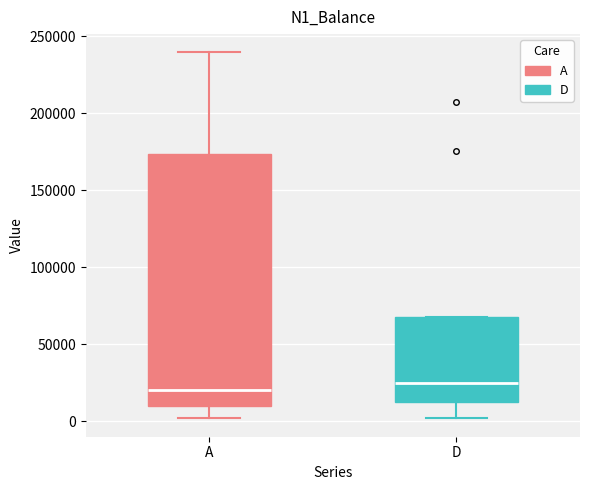

Reading left to right, read every box against the y-axis: the position of its median line, the range the box covers, and the ends of its whiskers. The values are not printed on the chart, so give them approximately, as read against the axis.

A: median 20000, box 10000 to 175000, whiskers 0 to 240000
D: median 25000, box 15000 to 70000, whiskers 0 to 70000